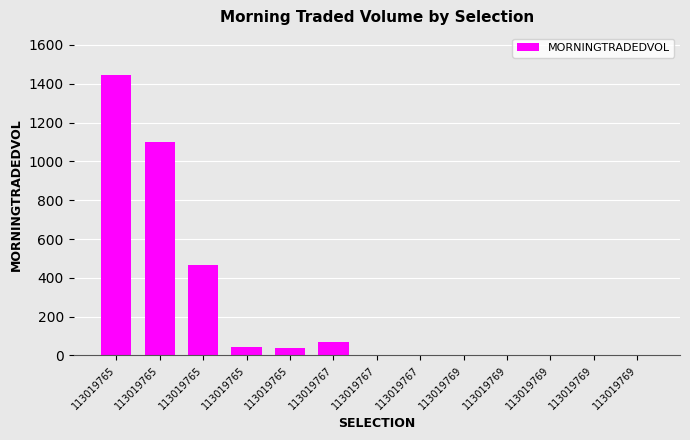

Reading left to right, what are all the values shown in this chart?

113019765=1444.4	113019765=1099.4	113019765=467.0	113019765=43.1	113019765=38.5	113019767=70.9	113019767=3.3	113019767=0.0	113019769=0.0	113019769=0.0	113019769=0.0	113019769=0.0	113019769=0.0